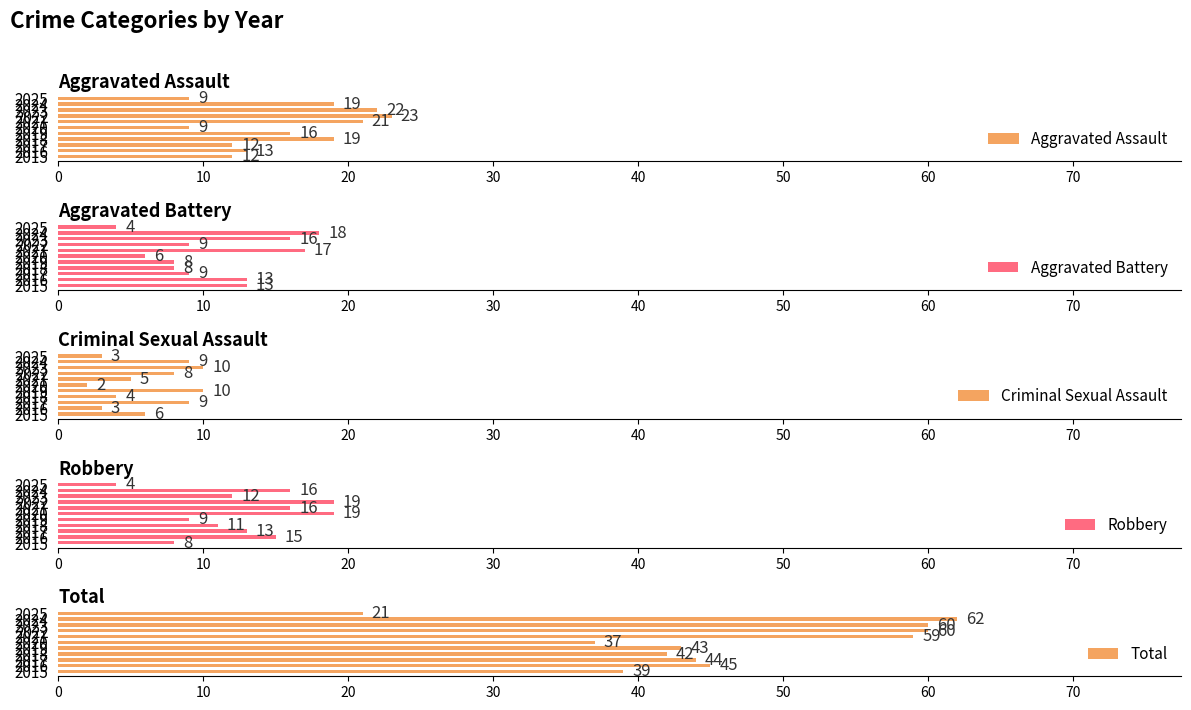

Count the number of categories in the chart.

11